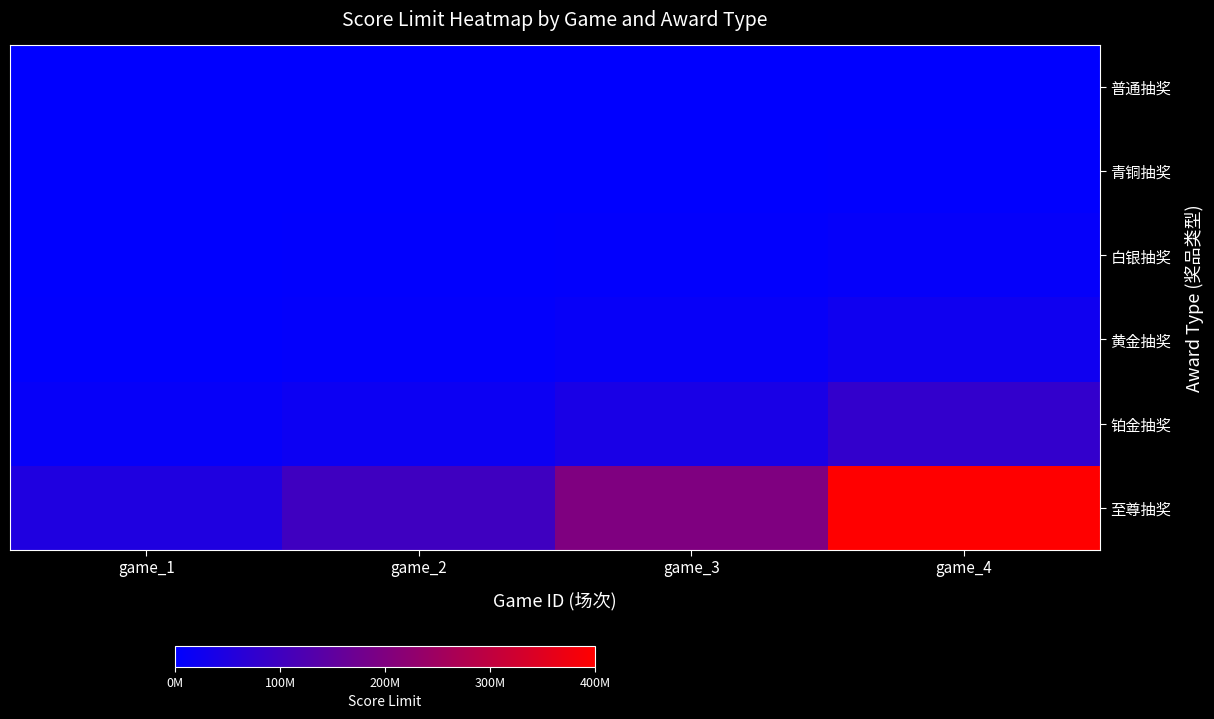

Which series has the largest range (max minus min)?

至尊抽奖